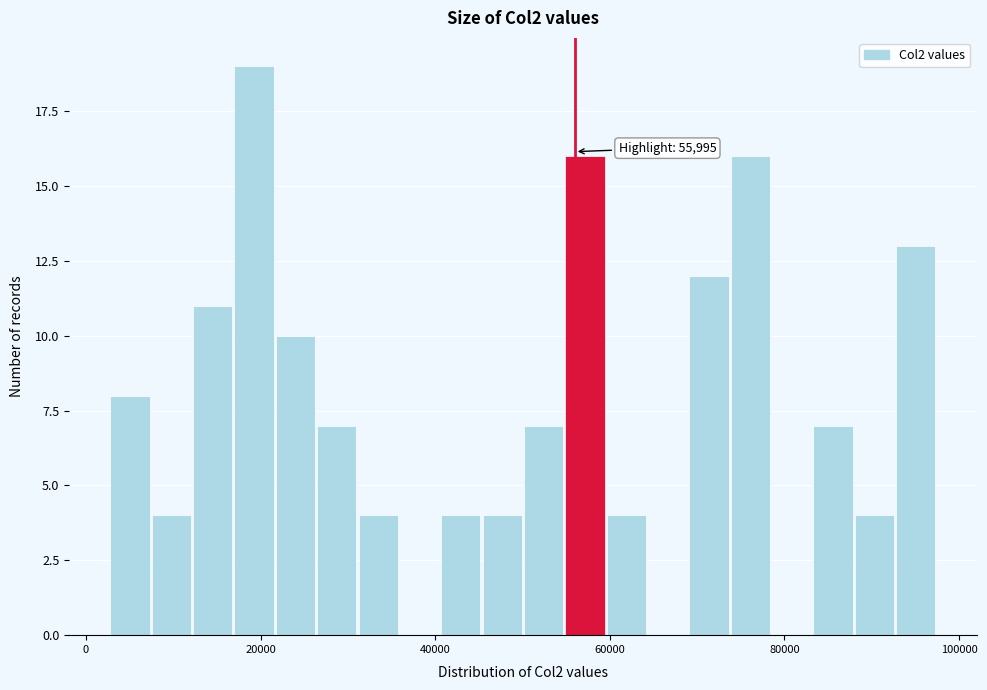

Read against the x-axis, roughly where is the centre of the tallest bar?

20000